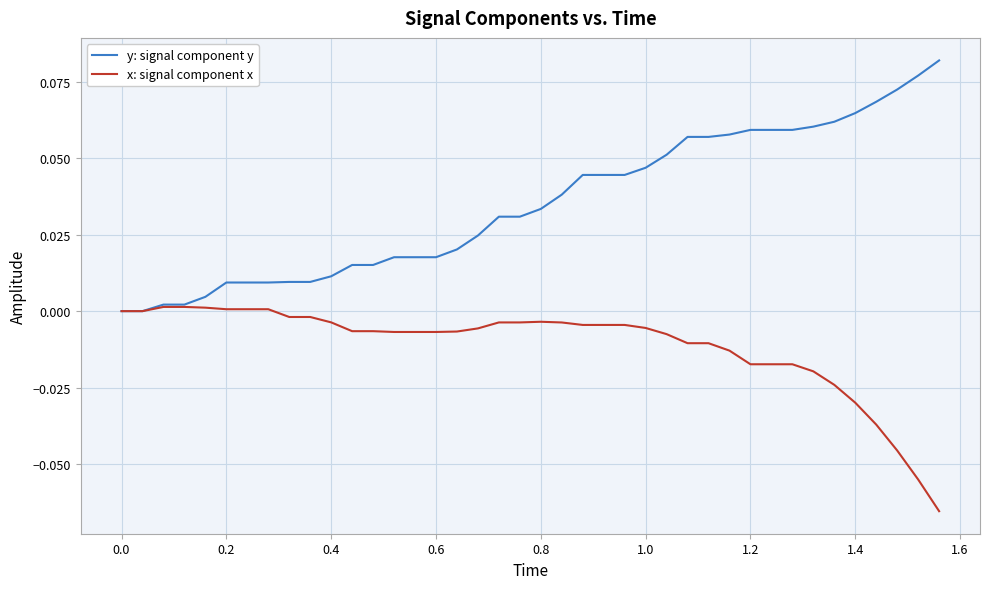

Which series has the largest range (max minus min)?

y: signal component y